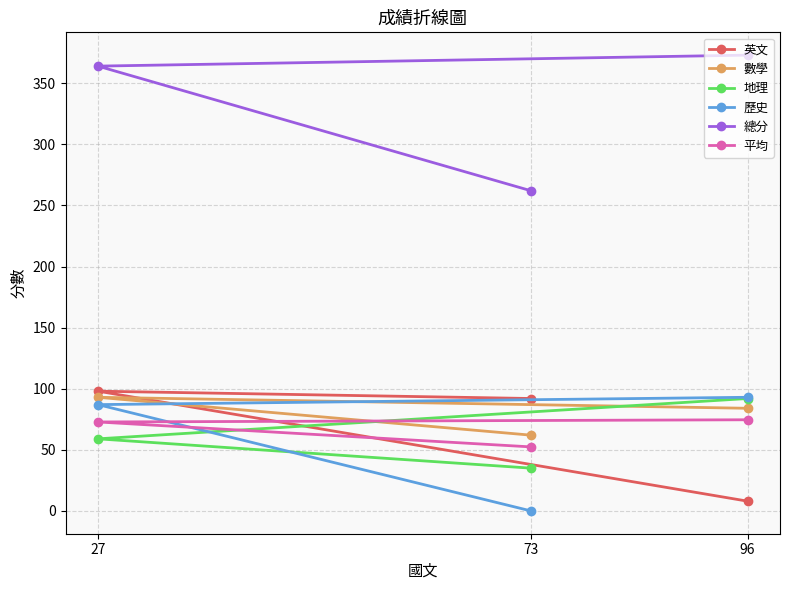

Count the number of data series in this chart.

6